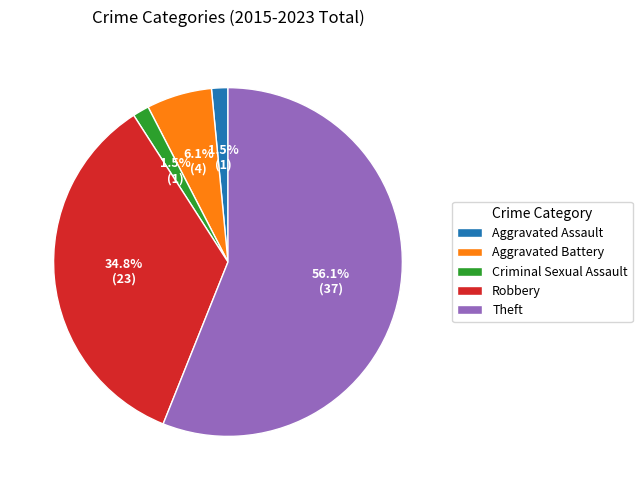

Is Theft the majority of the pie?

Yes